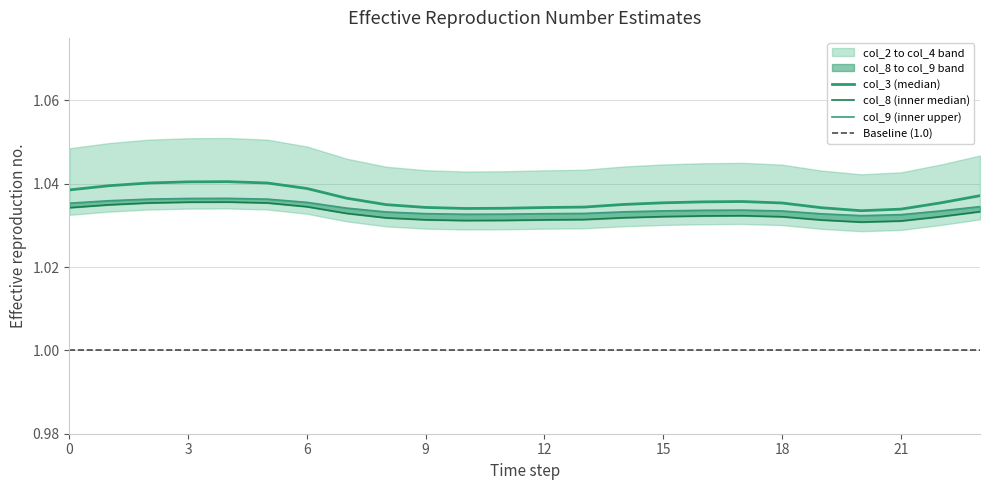

Reading left to right, what are all the values shown in this chart?

col_2: 1.0	1.0	1.0	1.0	1.0	1.0	1.0	1.0	1.0	1.0	1.0	1.0	1.0	1.0	1.0	1.0	1.0	1.0	1.0	1.0	1.0	1.0	1.0	1.0
col_3: 1.0	1.0	1.0	1.0	1.0	1.0	1.0	1.0	1.0	1.0	1.0	1.0	1.0	1.0	1.0	1.0	1.0	1.0	1.0	1.0	1.0	1.0	1.0	1.0
col_4: 1.0	1.0	1.0	1.0	1.0	1.0	1.0	1.0	1.0	1.0	1.0	1.0	1.0	1.0	1.0	1.0	1.0	1.0	1.0	1.0	1.0	1.0	1.0	1.0